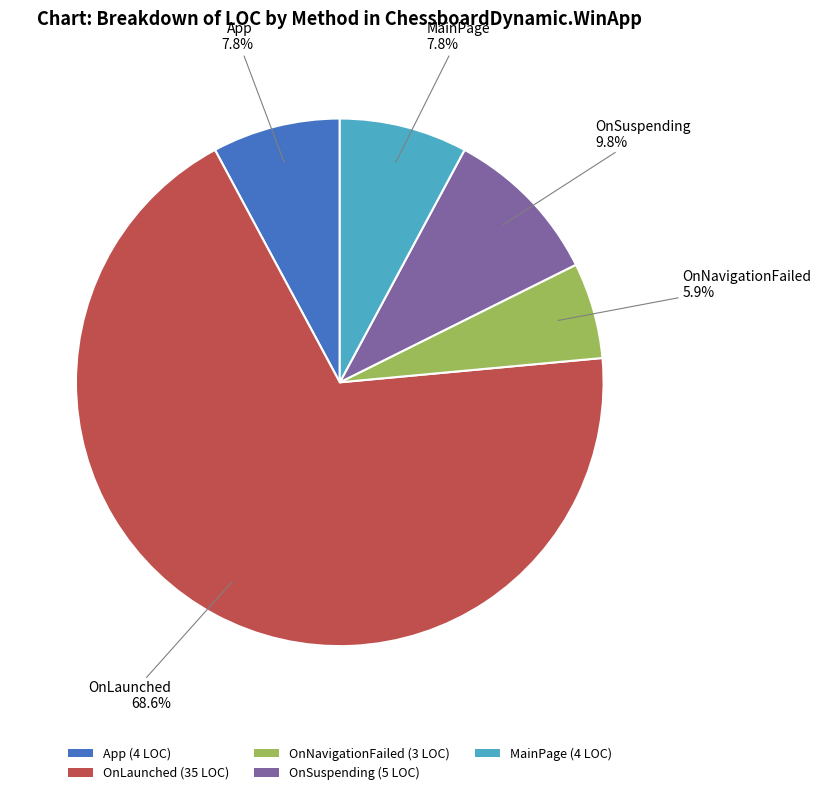

True or false: OnLaunched accounts for 56% of the total.

False